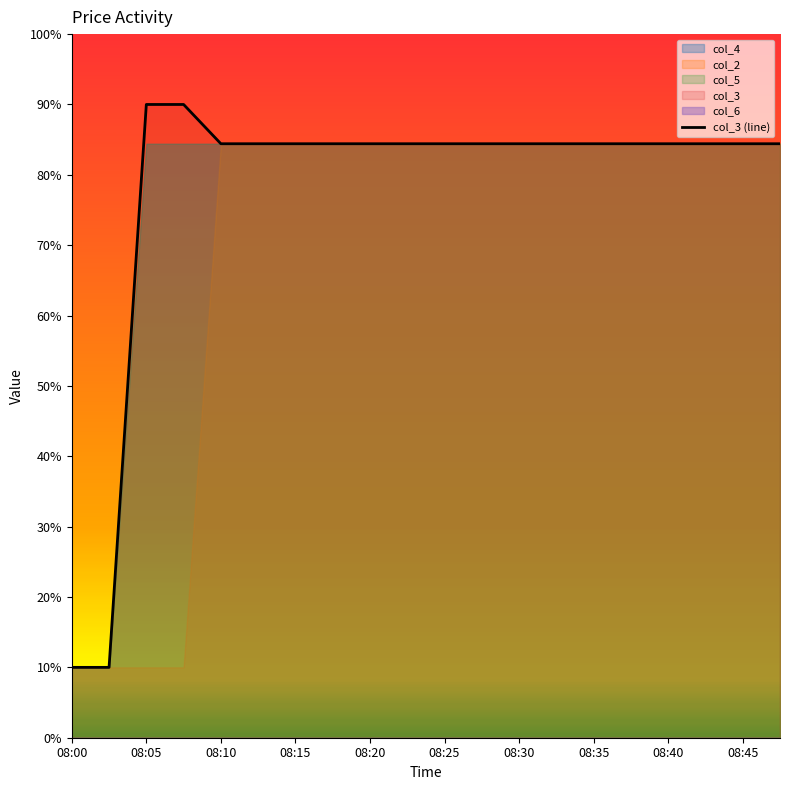

What is the maximum value shown in the chart?

90.0